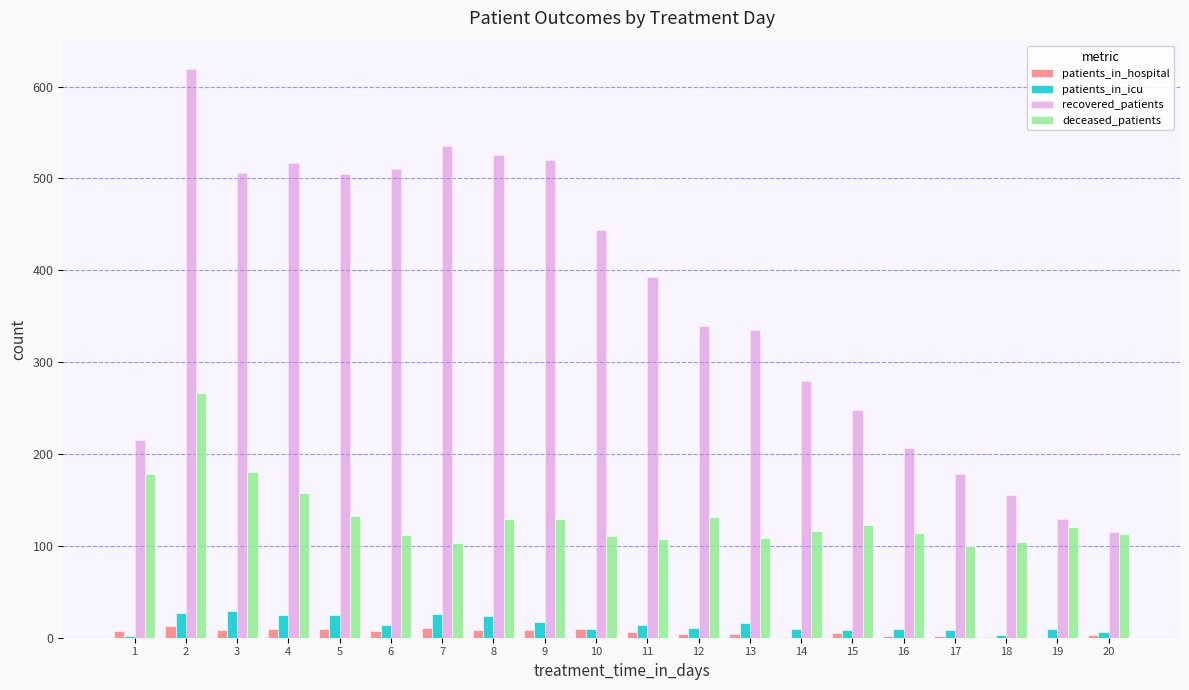

Does the chart contain stacked bars?

No